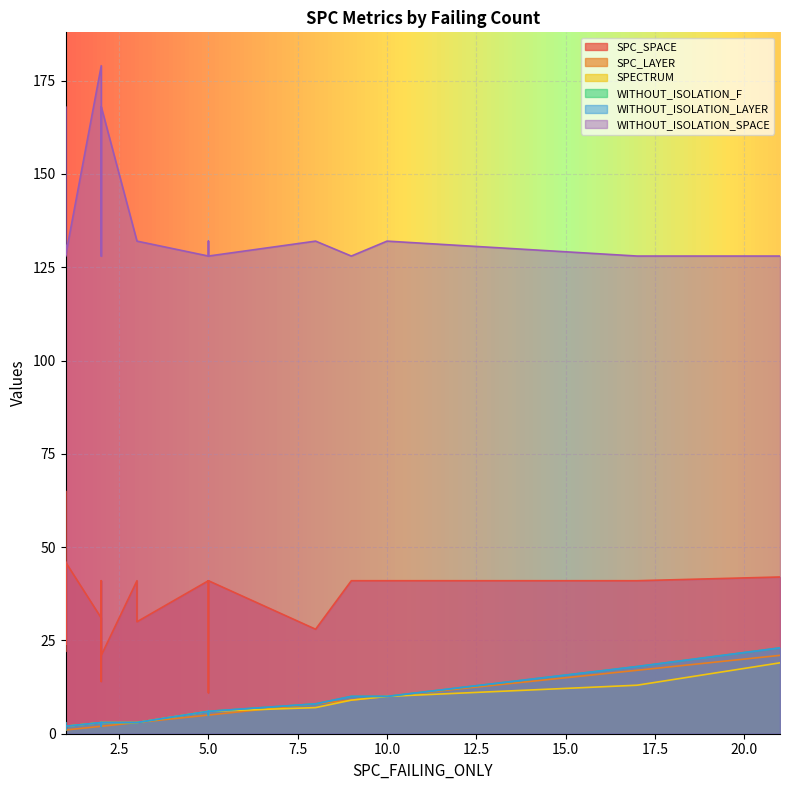

True or false: SPC_SPACE has more than 2 points higher than both neighbors.

True